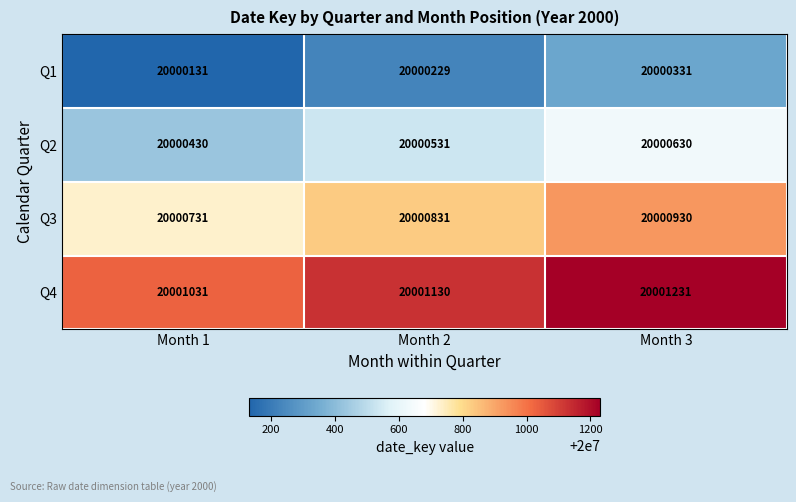

List the series in order of their overall mean, lowest first.

Q1, Q2, Q3, Q4